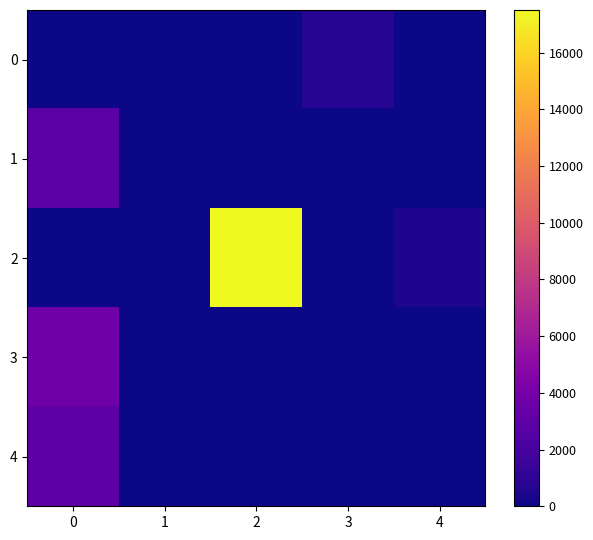

Which series has the largest total across all categories?

2